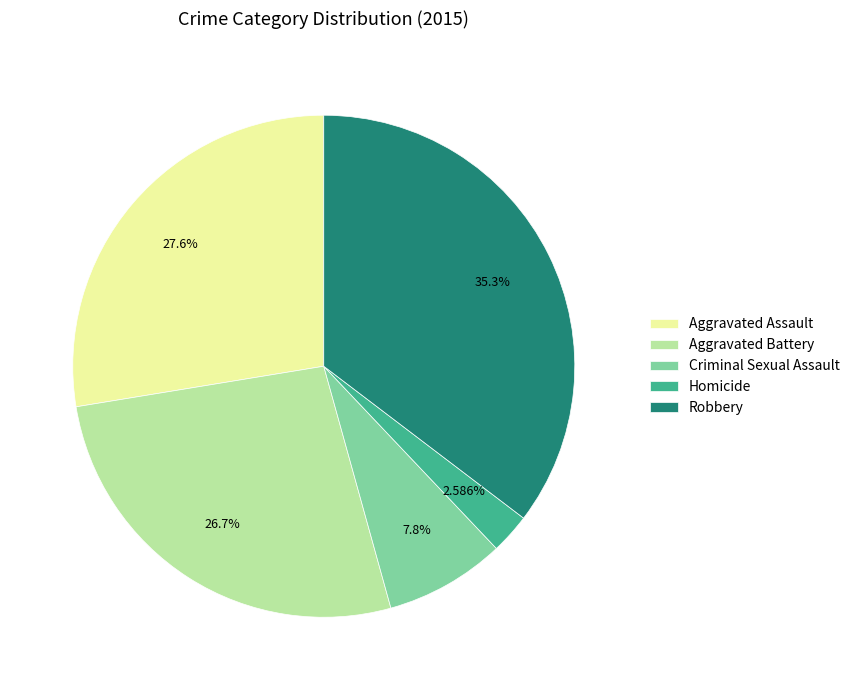

Count the number of slices in the pie.

5